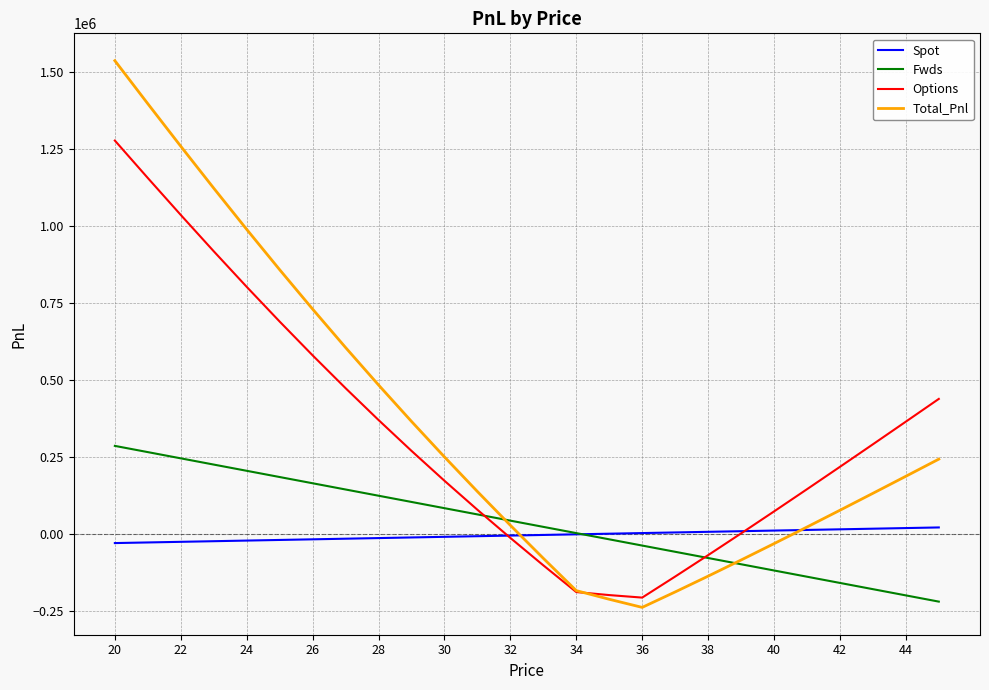

What is the smallest value displayed?

-236925.7